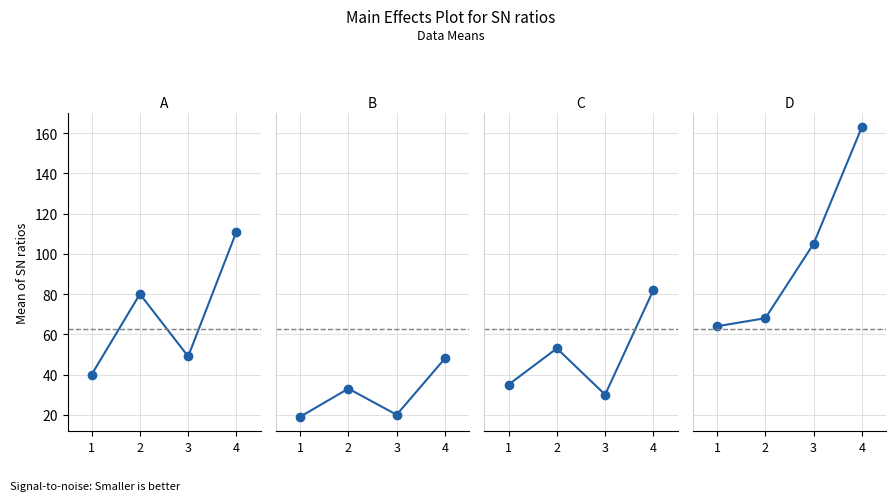

What is the maximum value shown in the chart?

163